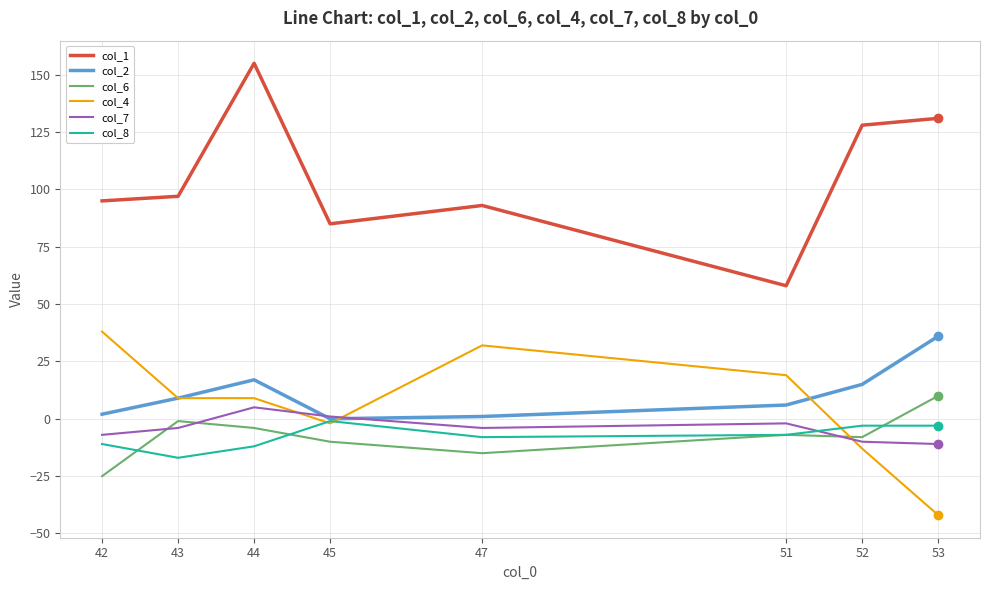

What is the total value across all series at 42?

92